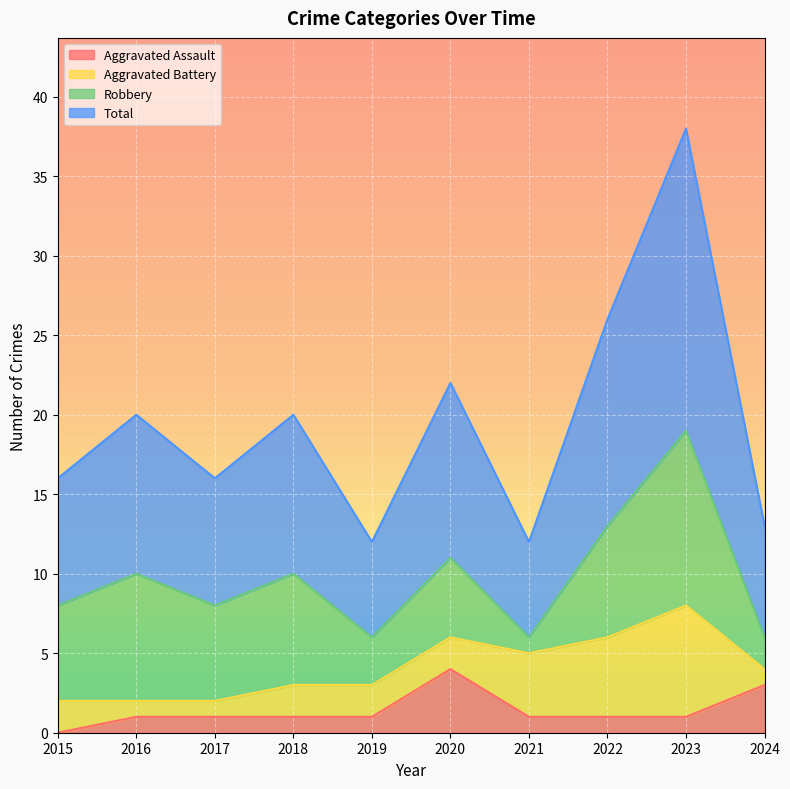

At how many categories does at least one series exceed 37?

1